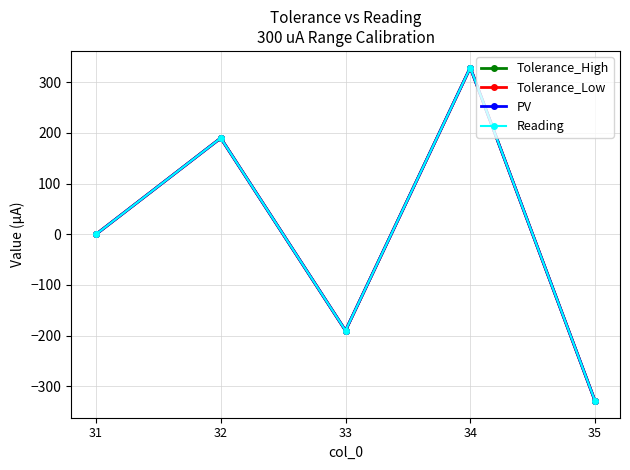

Is the value of Reading at 33 greater than the value of Tolerance_Low at 31?

No